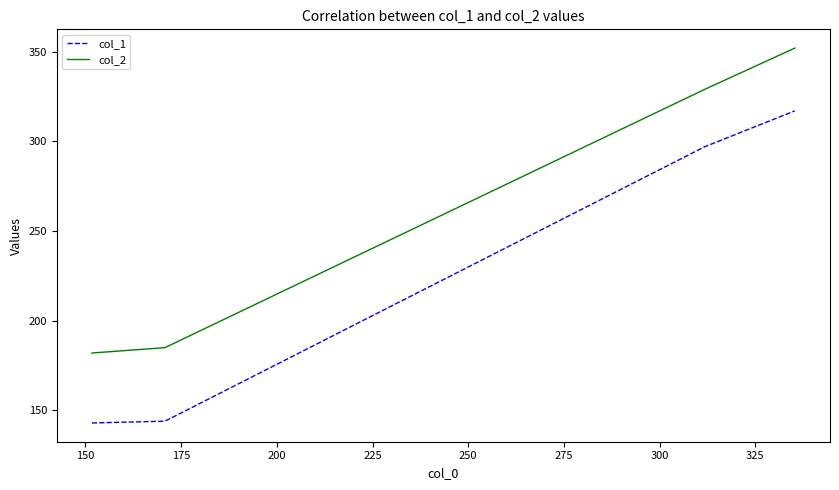

What are all the series names shown in the legend?

col_1, col_2